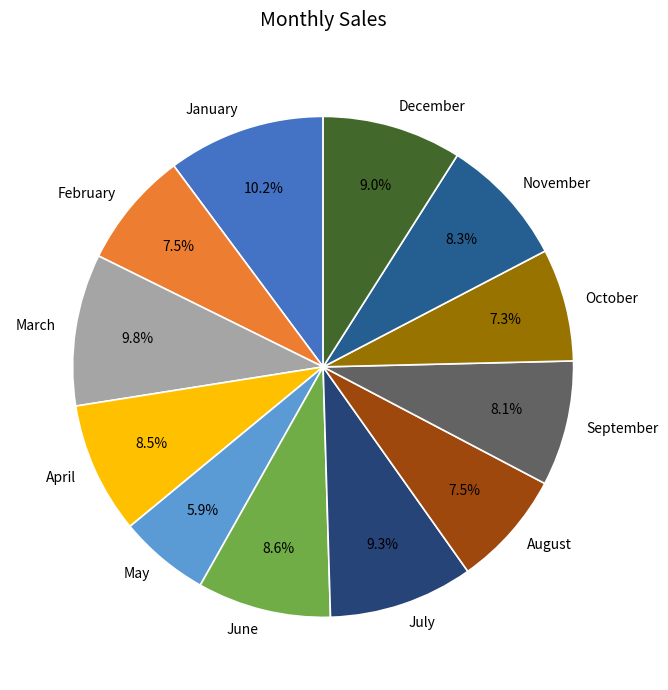

Approximately how many times larger is the value at September compared to April?

1.0